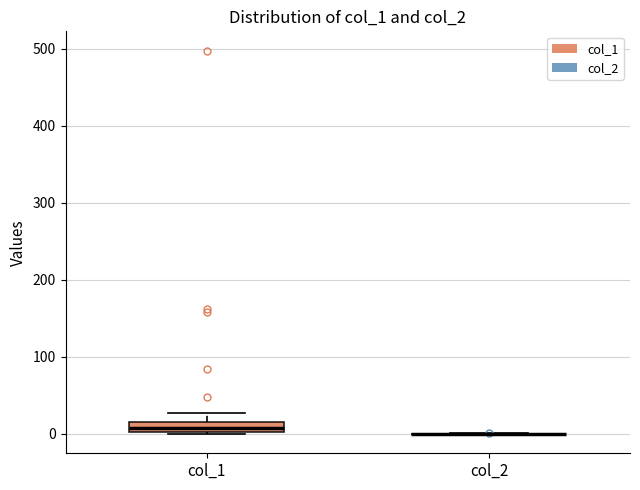

Comparing the boxes themselves (not the whiskers), which one is the tallest?

col_1